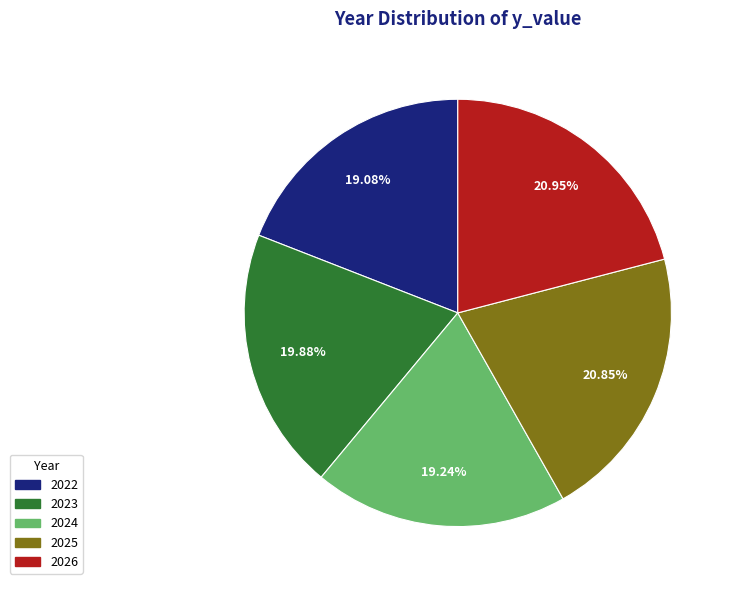

To the nearest percent, what percentage of the pie is 2023?

20%